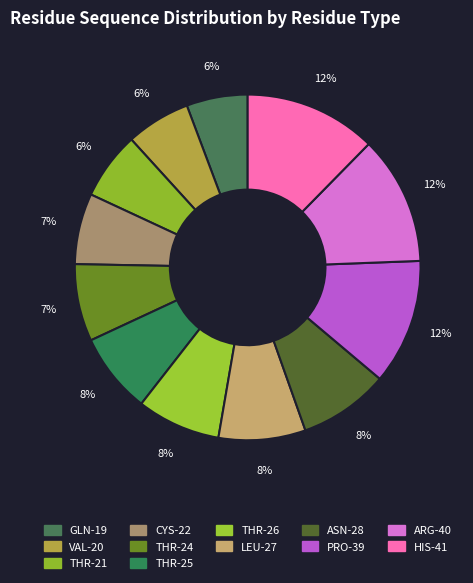

The THR-24 slice represents 13% of the pie. True or false?

False